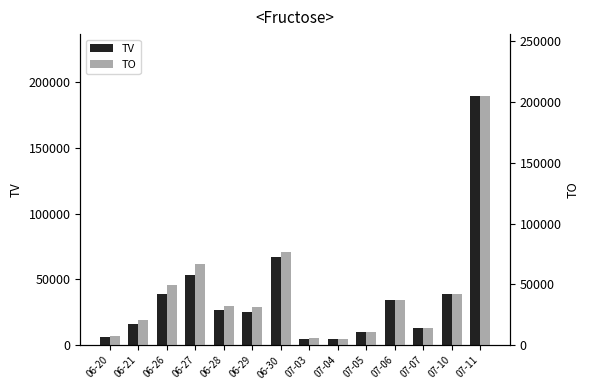

What is the label of the 11th bar from the right?

06-27